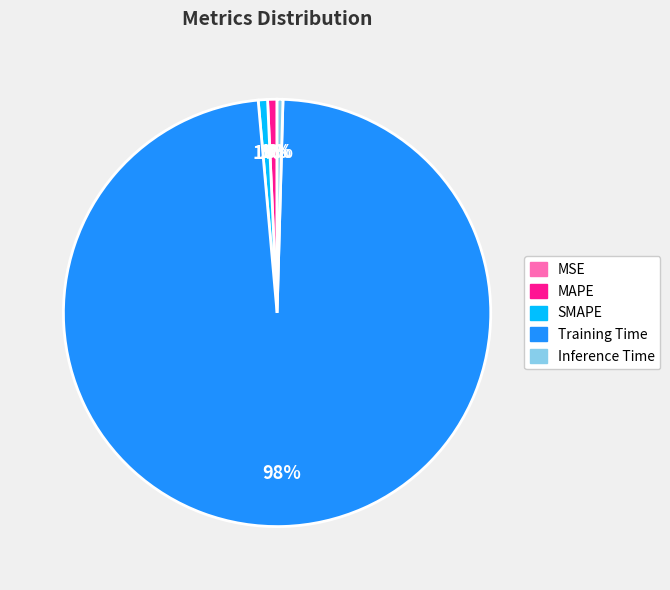

Between SMAPE and Training Time, which is larger?

Training Time